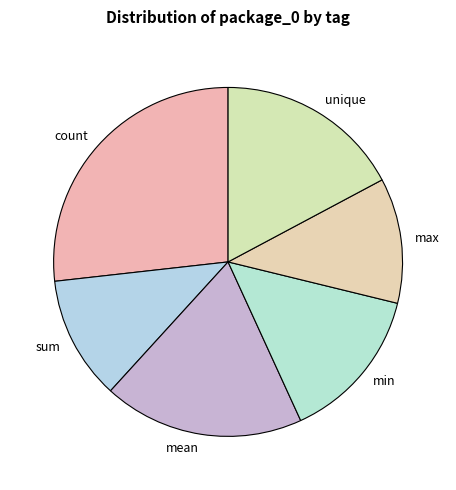

Count the number of slices in the pie.

6